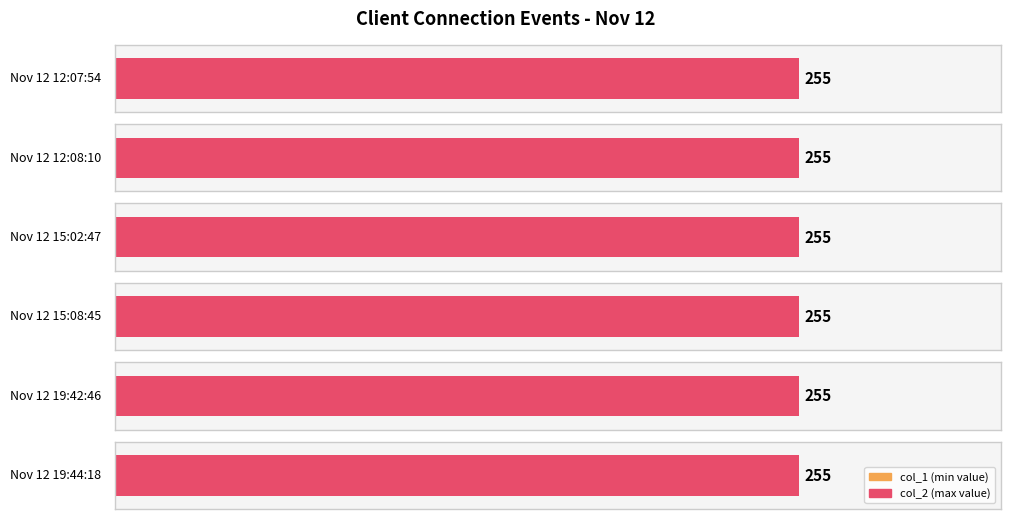

Which series has the widest spread of values?

col_1